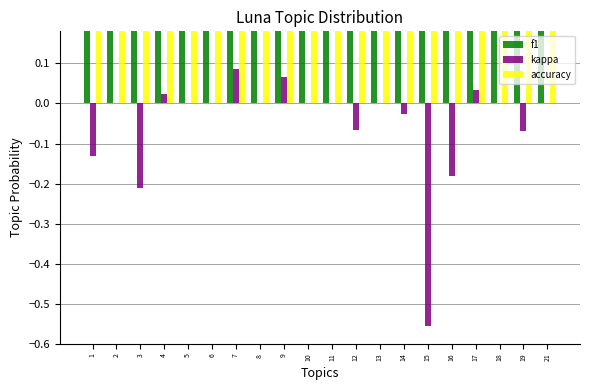

Is the value of f1 at 19 greater than the value of kappa at 17?

Yes